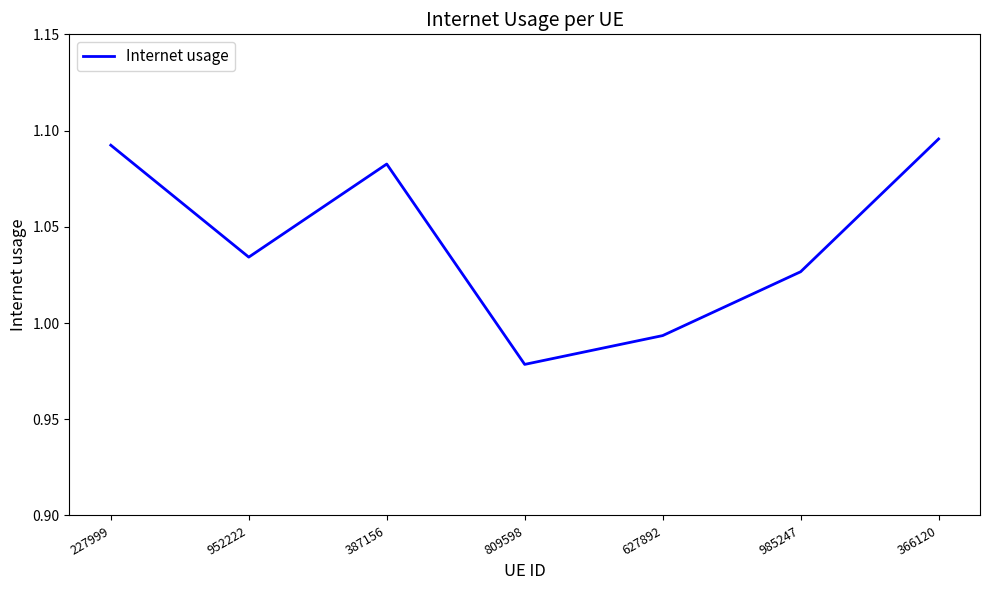

Approximately how many times larger is the value at 809598 compared to 952222?

0.9